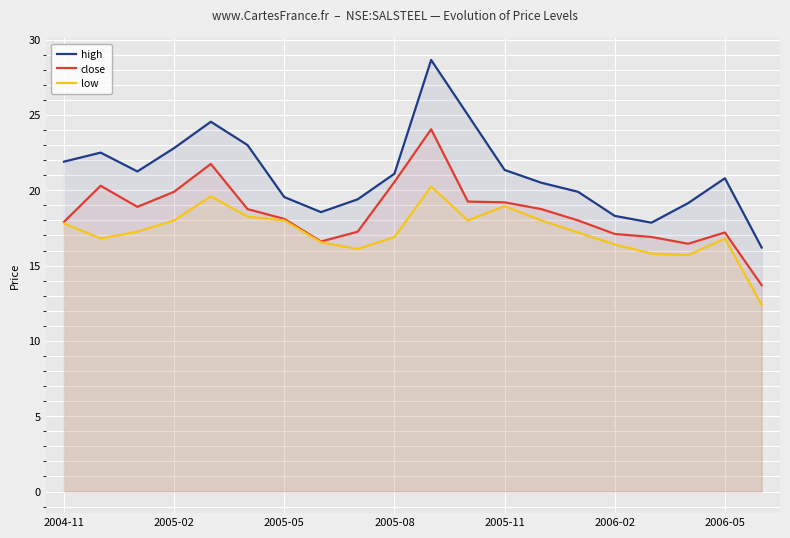

At how many categories does at least one series exceed 24?

3